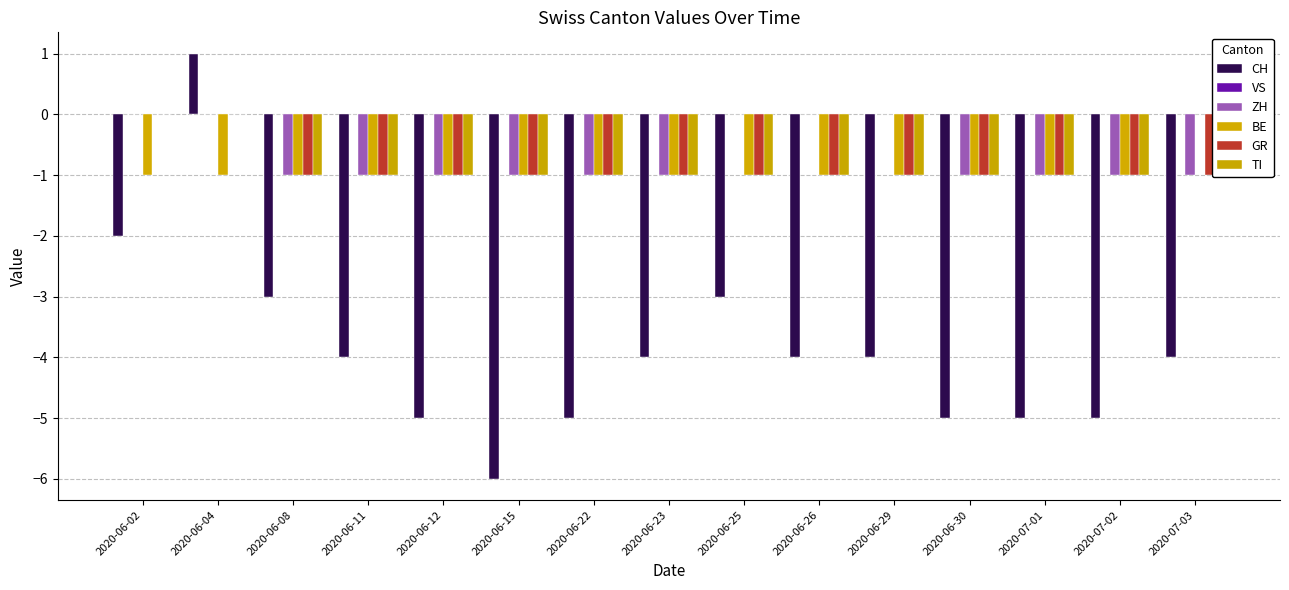

What is the average value of the ZH series?

-1